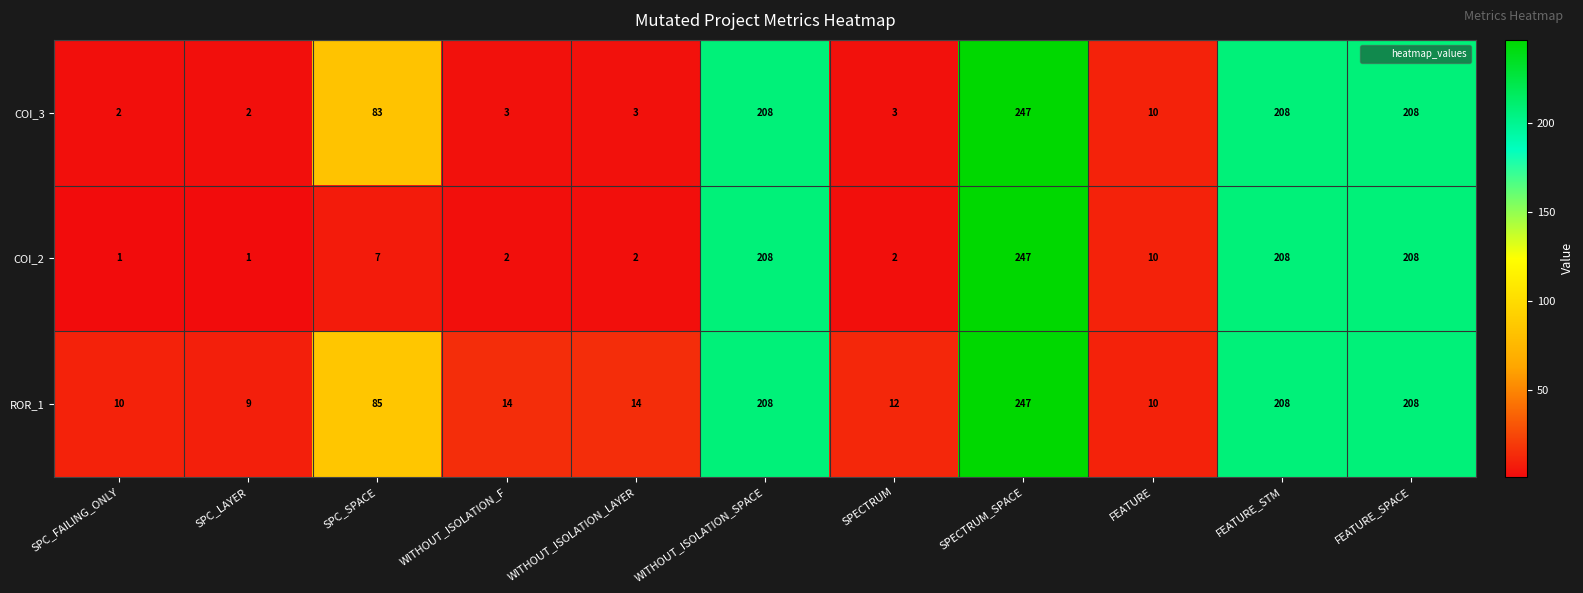

How many values in the ROR_1 series are below 14?

4